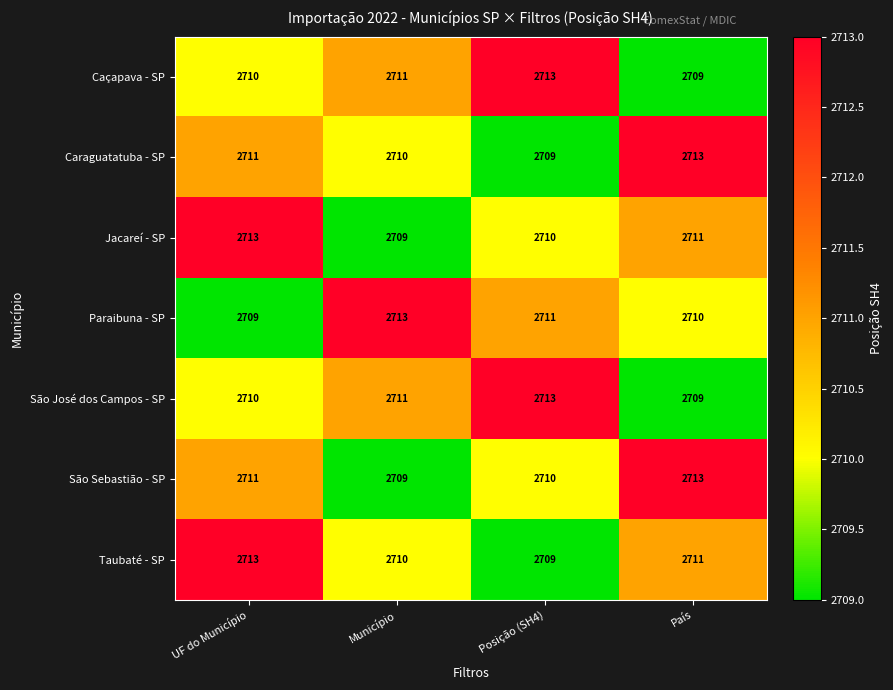

At which label does Paraibuna - SP first exceed 2711?

Município